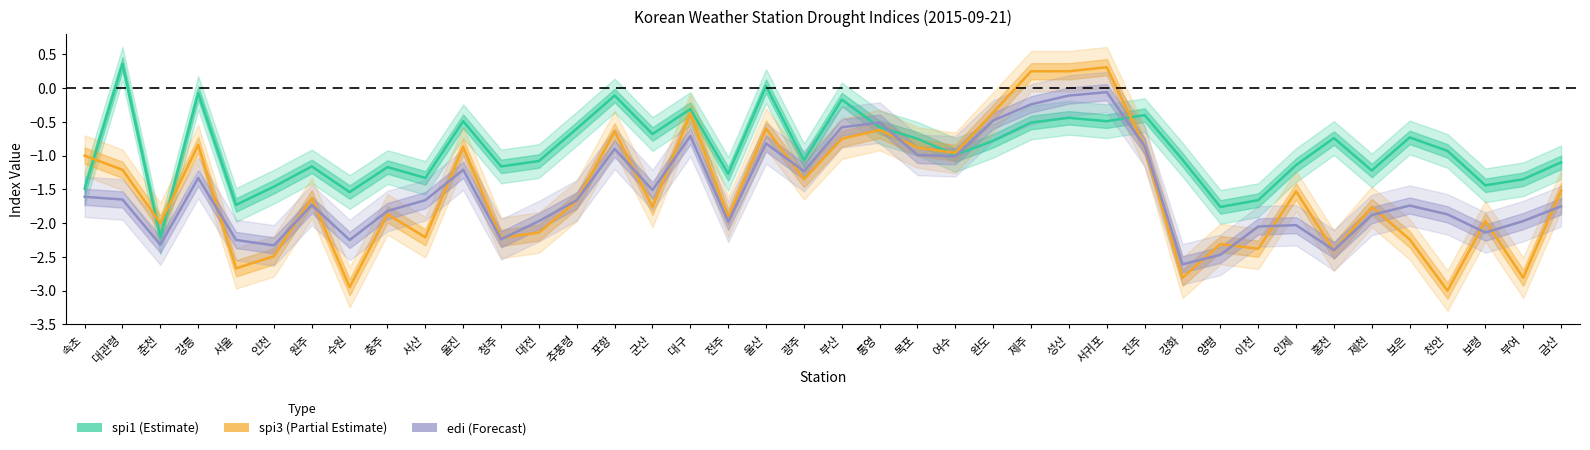

What is the spread (max minus min) of values at 보령?

0.7